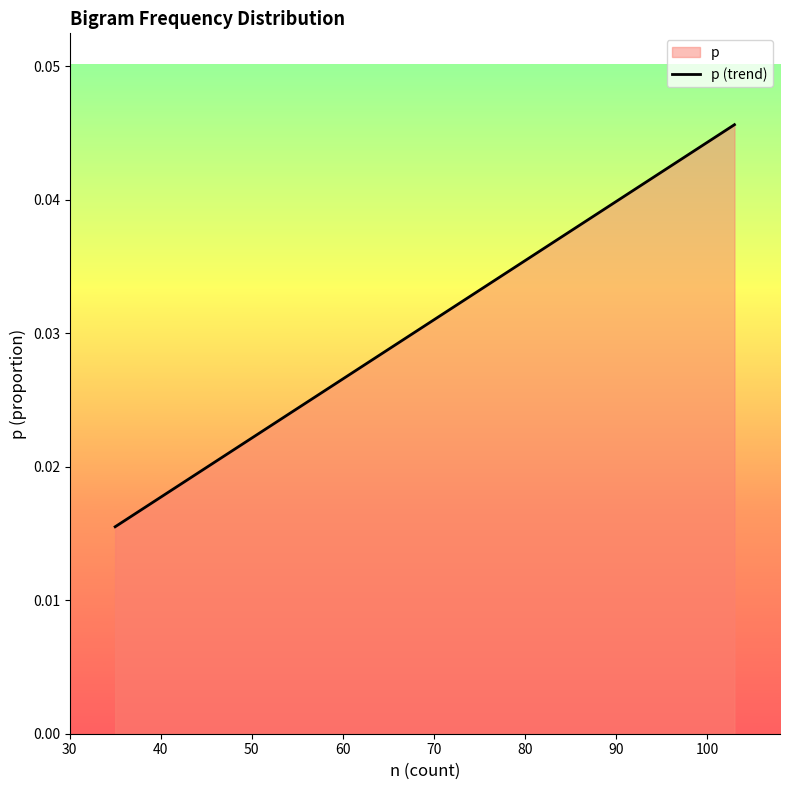

True or false: the data shows 0.0 at 60.

False